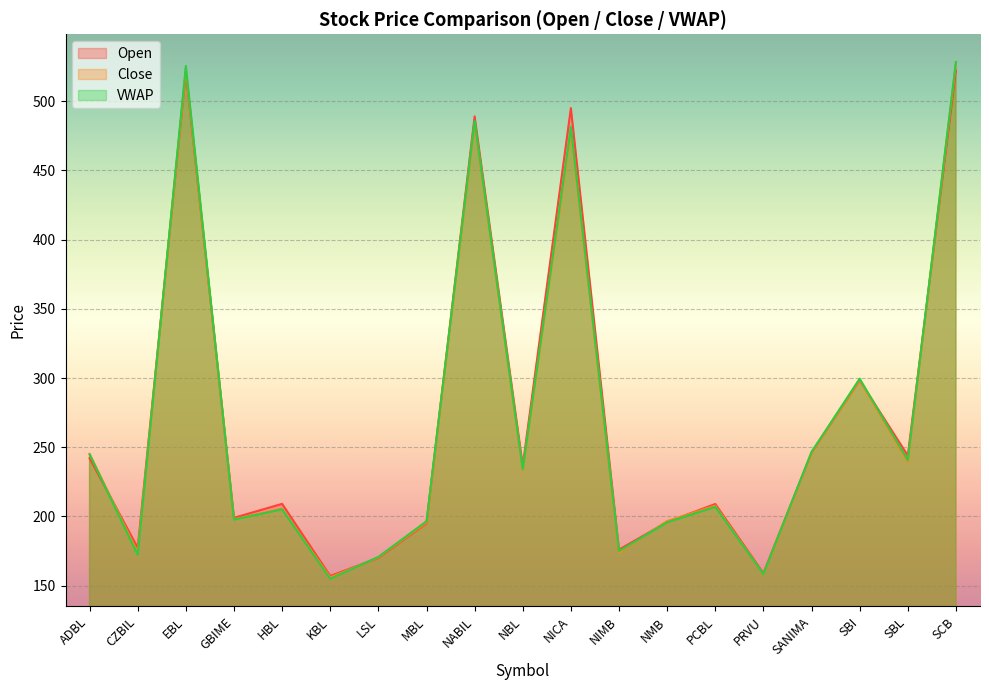

List the series in order of their peak value, highest first.

VWAP, Close, Open